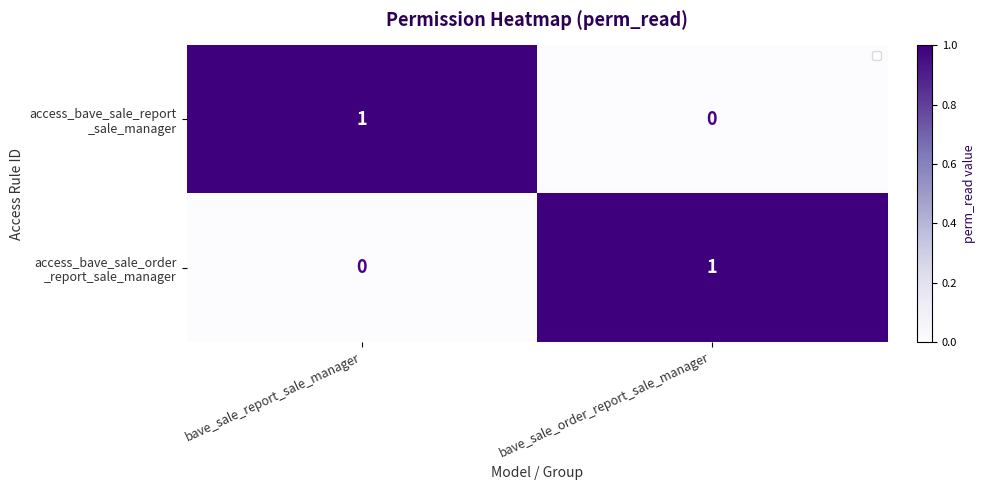

What is the spread (max minus min) of values at bave_sale_report_sale_manager?

1